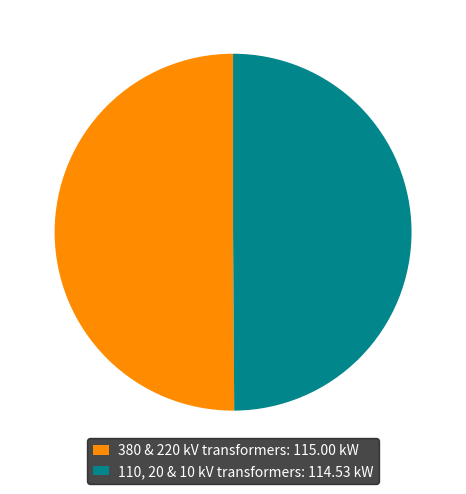

Is it true that 380 & 220 kV transformers: 115.00 kW is 50% of the pie?

True